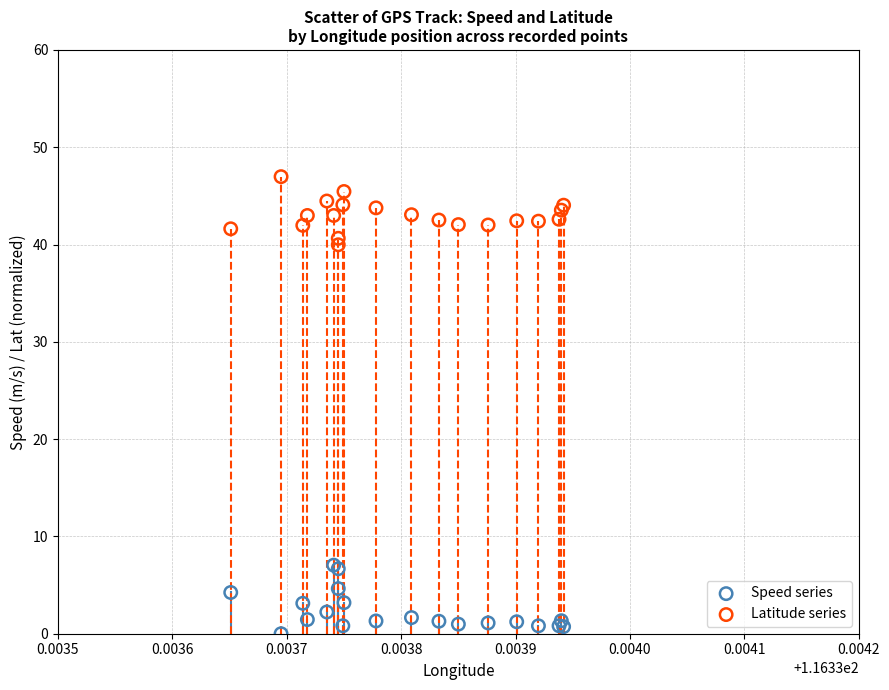

Which series contains the highest Y value?

Latitude series